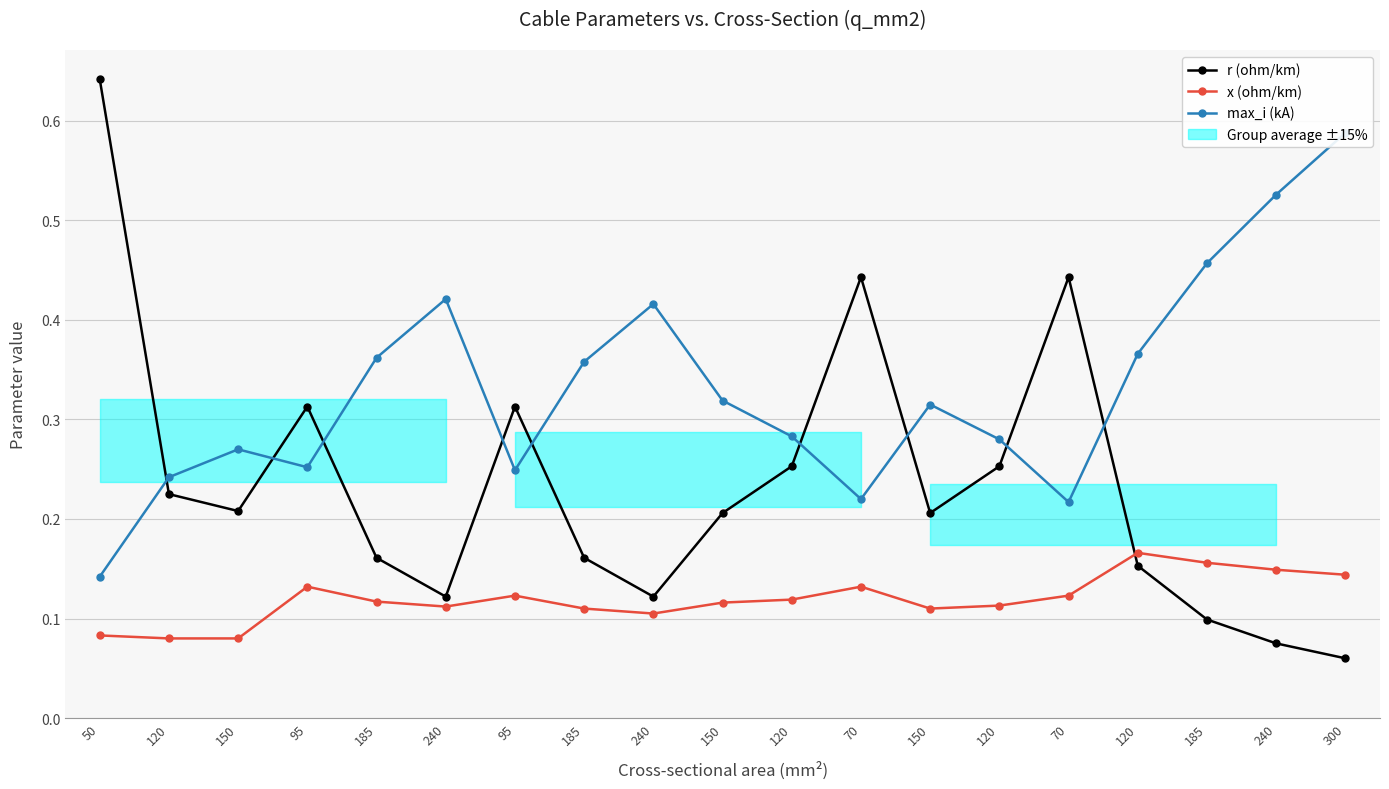

What is the difference between the x (ohm/km) values at 185 and 50?

0.1